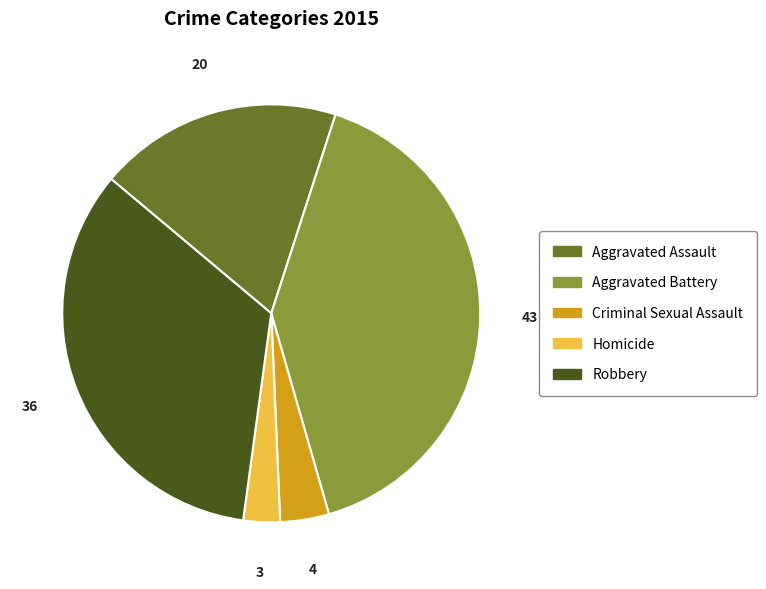

Does Aggravated Battery represent more than half of the total?

No